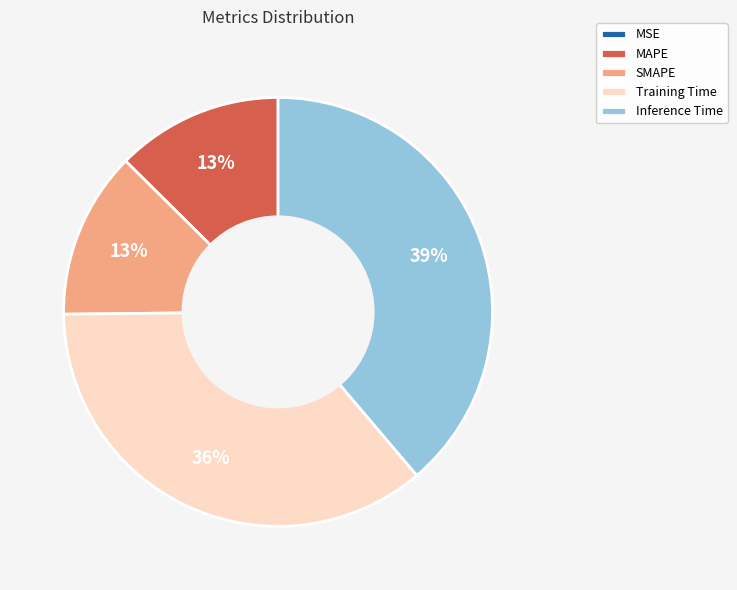

What is the largest slice in the pie chart?

Inference Time